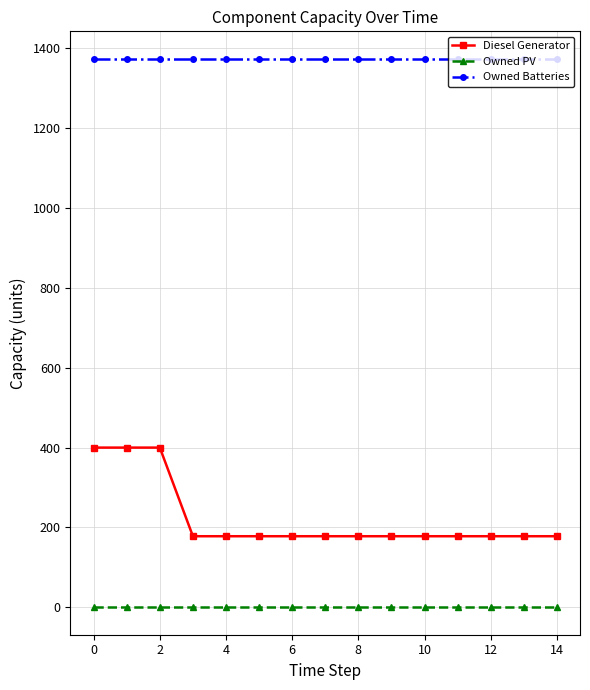

Which series has the largest total across all categories?

Owned Batteries